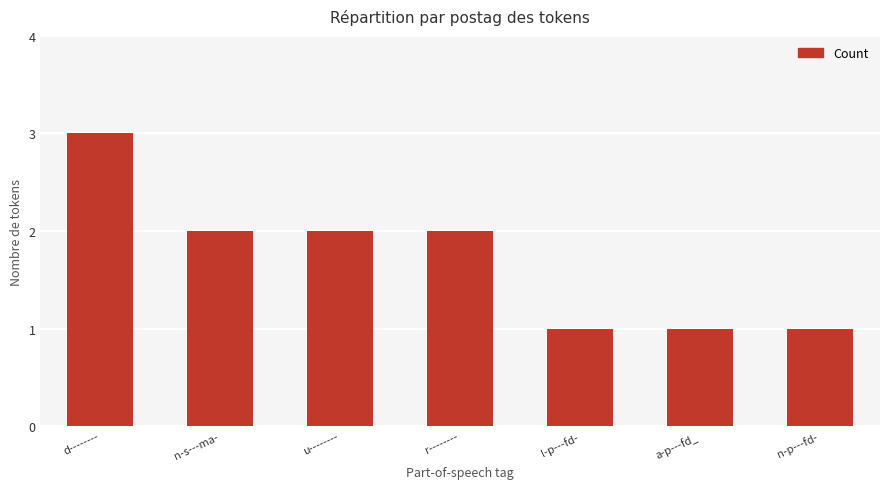

What is the label of the 3rd bar from the right?

l-p---fd-